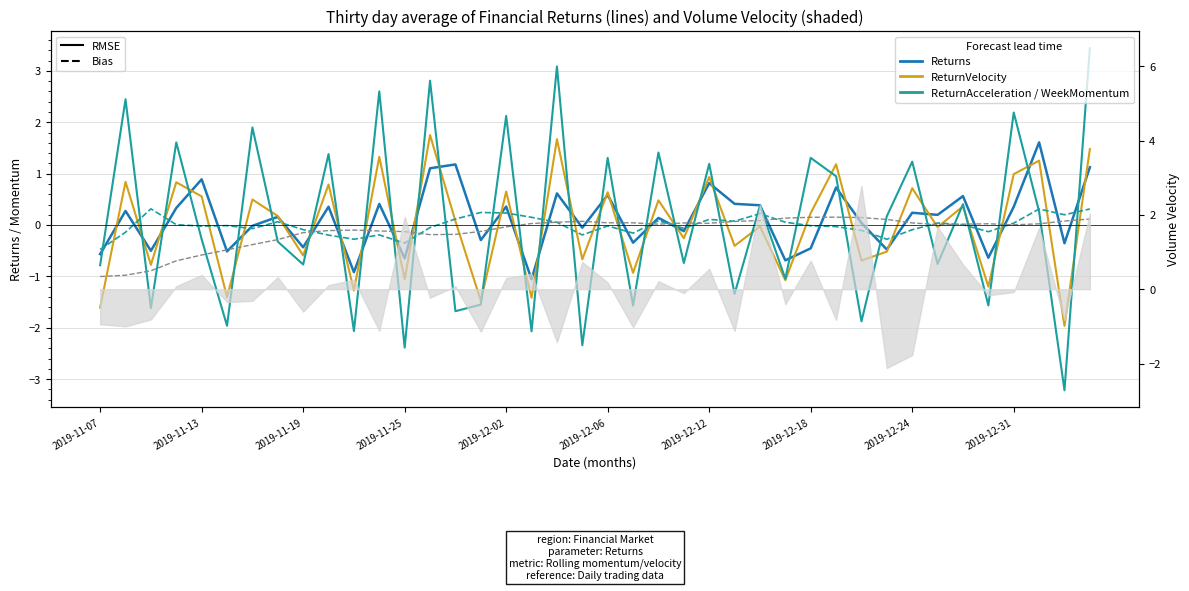

At which label does ReturnAcceleration reach its peak?

39